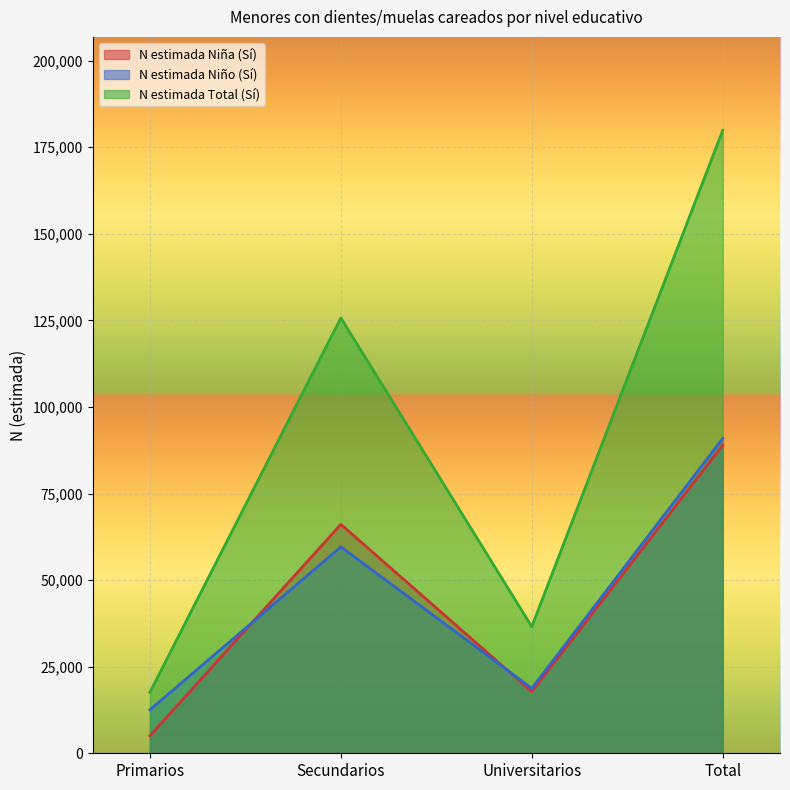

What is the difference between the N estimada Niña (Sí) values at Secundarios and Total?

22860